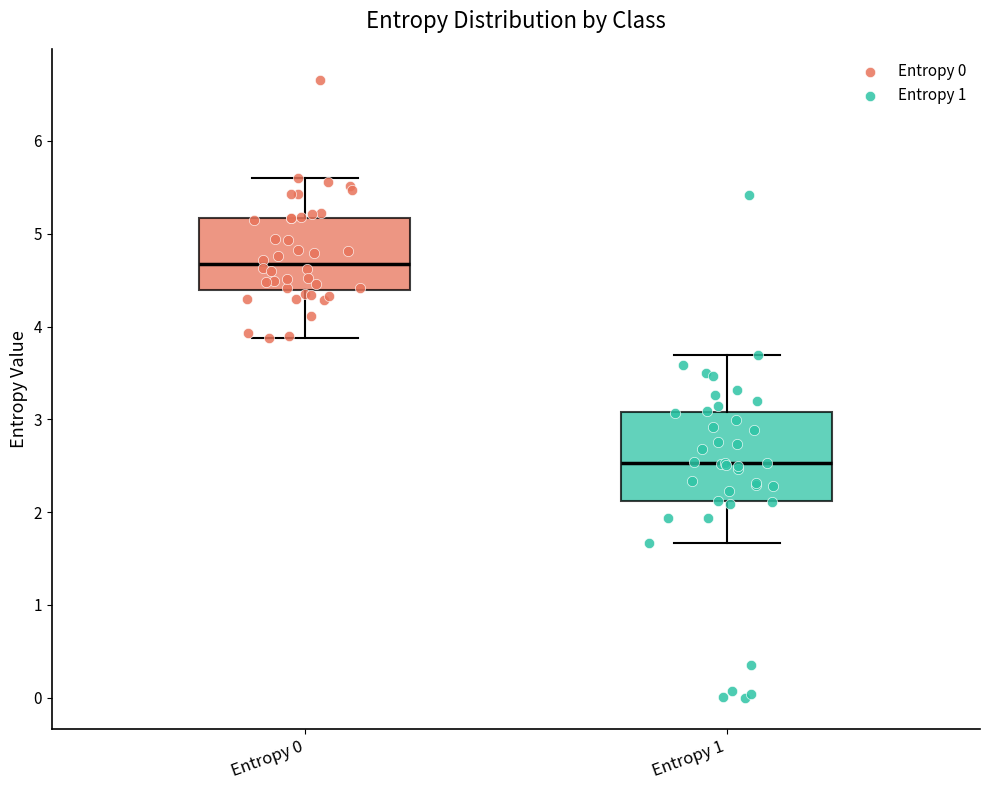

Where is the upper edge of the box for Entropy 0 on the y-axis? The values are not printed on the chart, so give them approximately, as read against the axis.

5.2